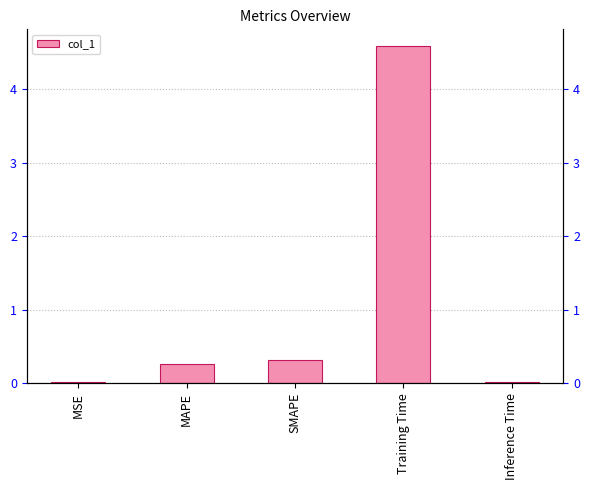

Reading right to left, list all the values displayed in this chart.

0.0	4.6	0.3	0.3	0.0